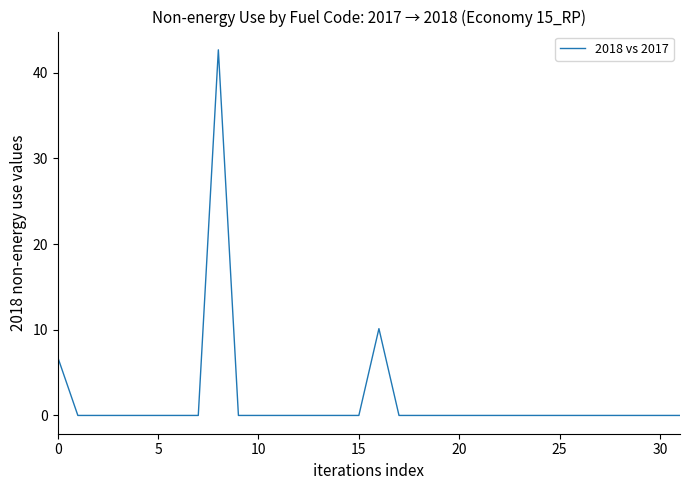

What is the maximum value shown in the chart?

42.7